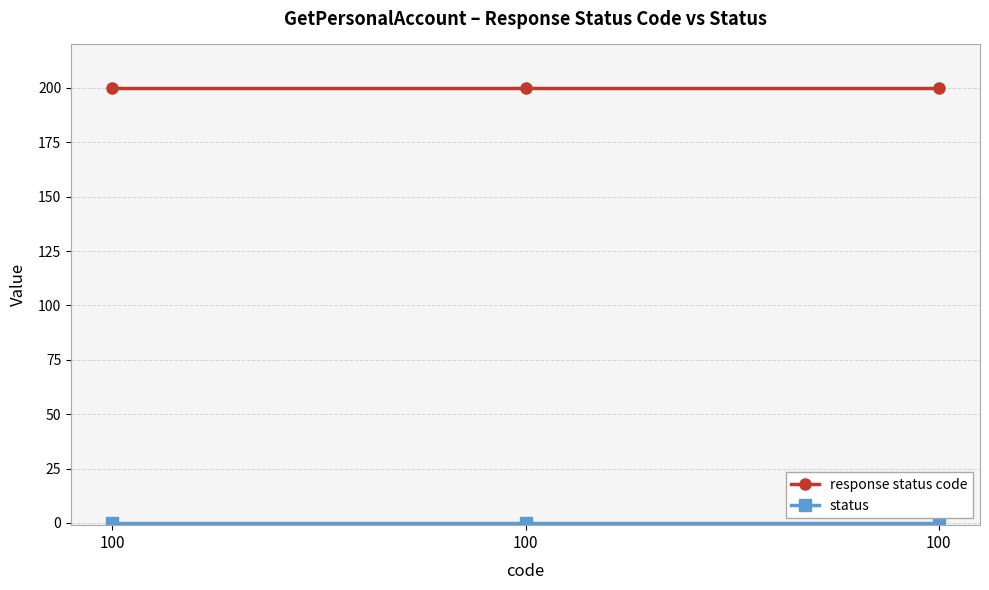

What is the spread (max minus min) of values at 100?

200